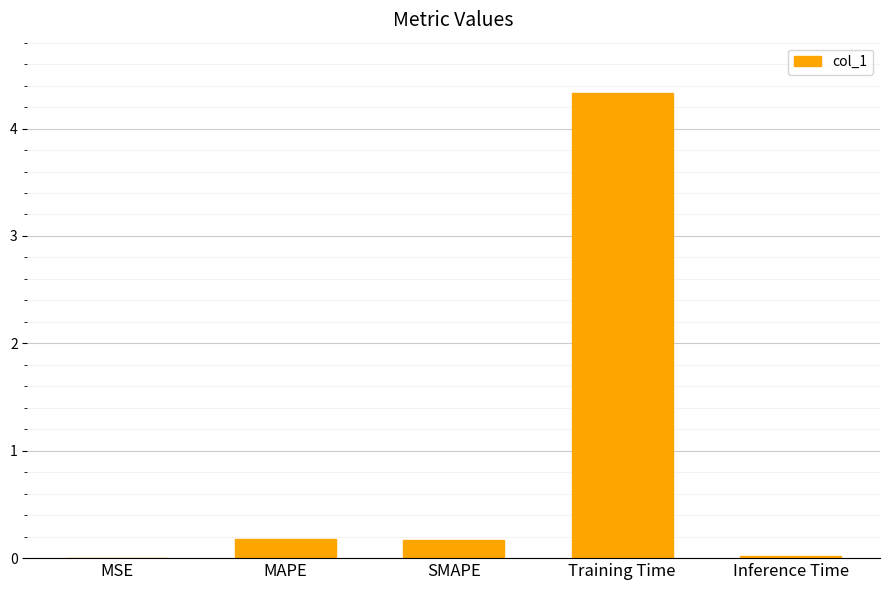

At which category does the chart reach its peak across all series?

Training Time